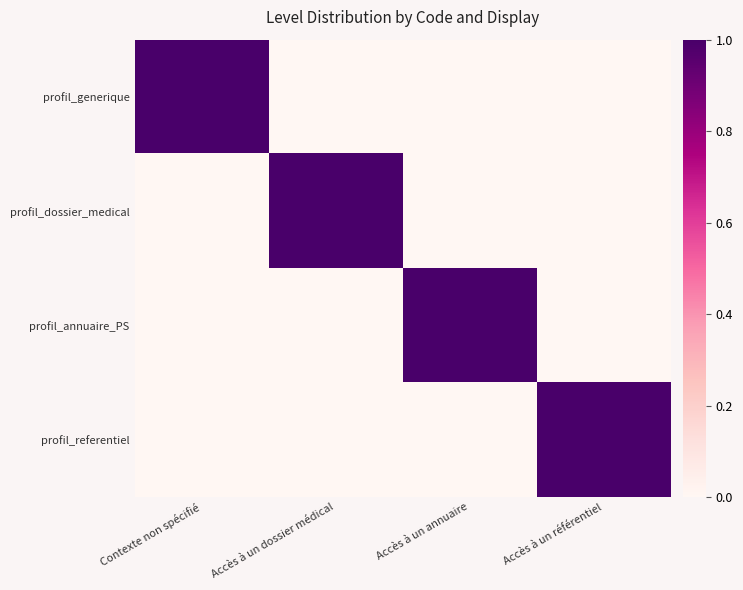

Reading left to right, extract all data points from this chart.

profil_generique: Contexte non spécifié=1	Accès à un dossier médical=0	Accès à un annuaire=0	Accès à un référentiel=0
profil_dossier_medical: Contexte non spécifié=0	Accès à un dossier médical=1	Accès à un annuaire=0	Accès à un référentiel=0
profil_annuaire_PS: Contexte non spécifié=0	Accès à un dossier médical=0	Accès à un annuaire=1	Accès à un référentiel=0
profil_referentiel: Contexte non spécifié=0	Accès à un dossier médical=0	Accès à un annuaire=0	Accès à un référentiel=1